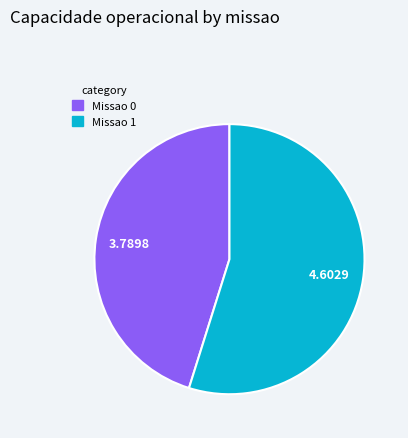

Between Missao 1 and Missao 0, which is larger?

Missao 1